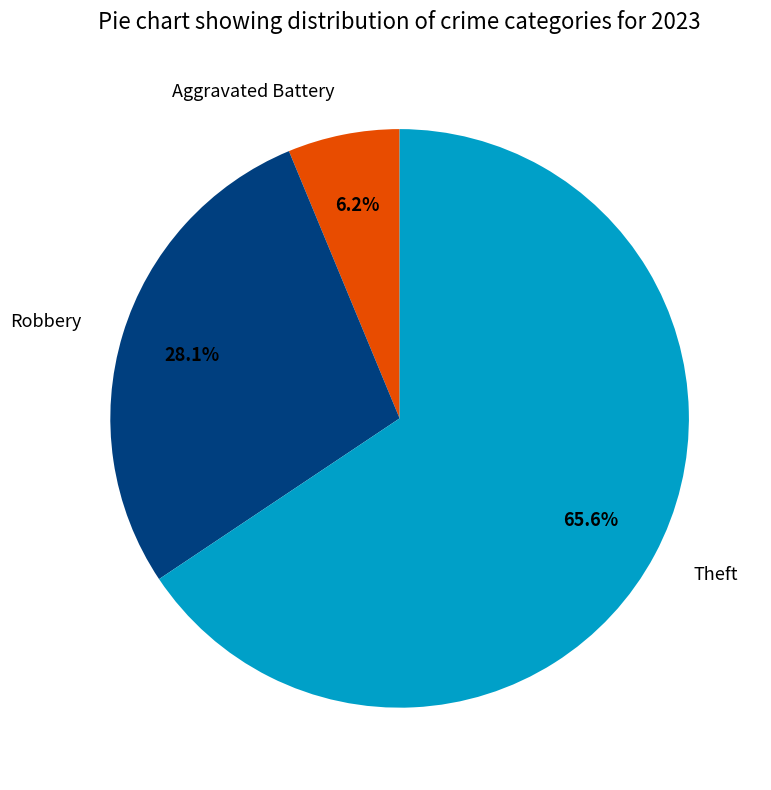

Which has a higher value, Aggravated Battery or Robbery?

Robbery